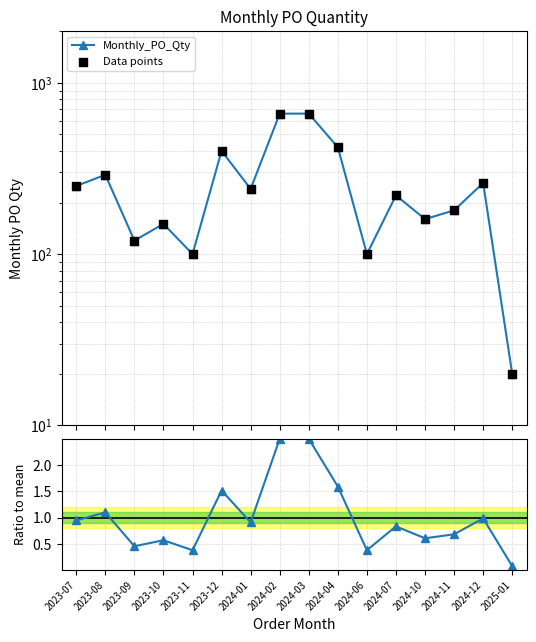

At which category is the sum across all series the highest?

2024-02